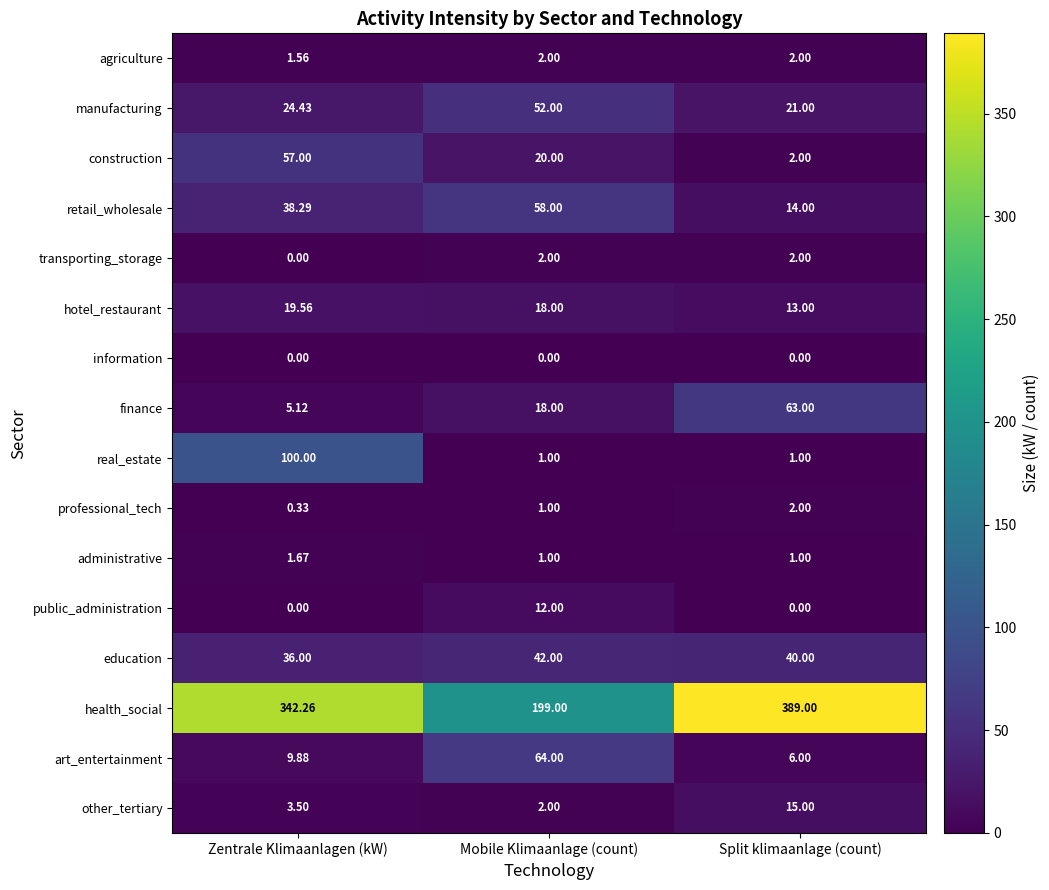

How many data points does each series have?

3